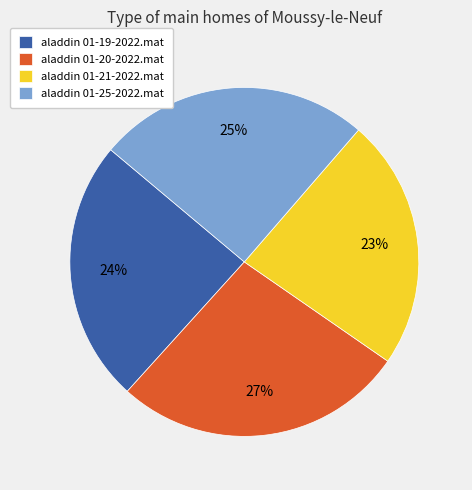

How many segments does this pie chart have?

4